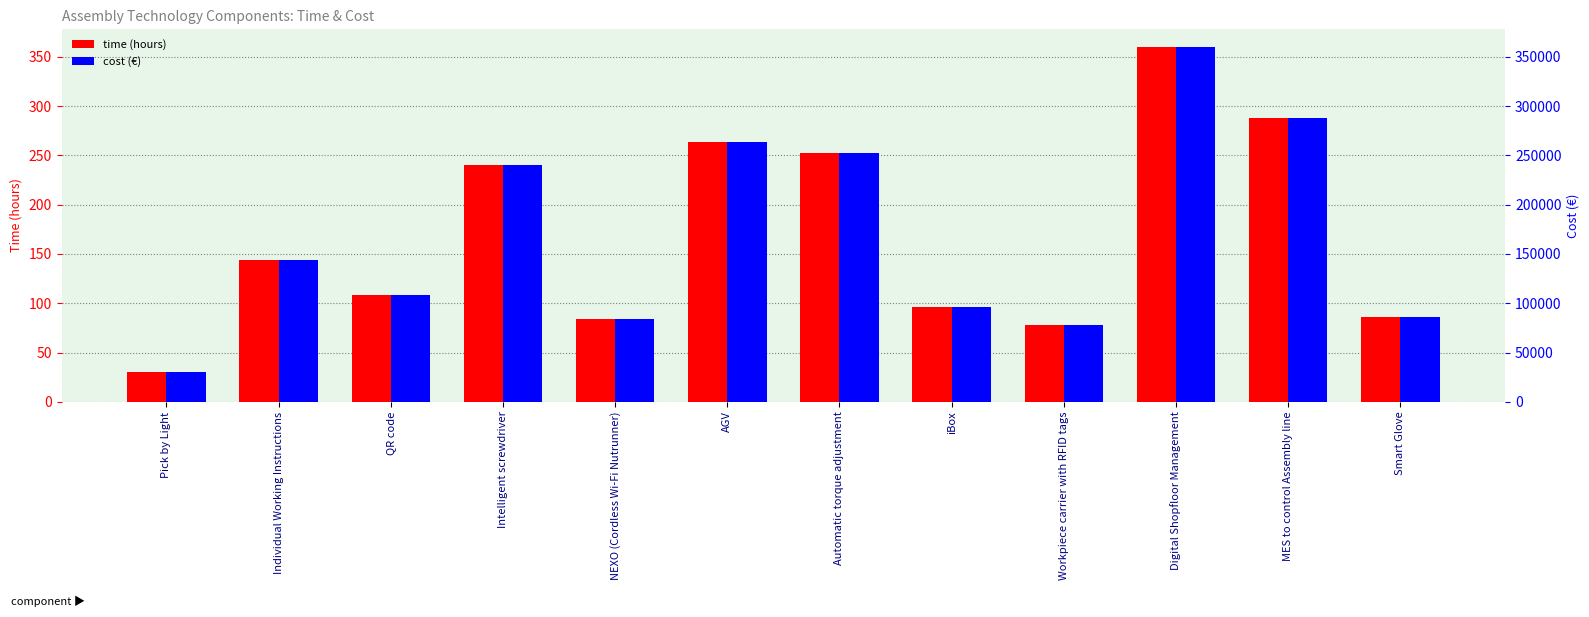

Reading left to right, list all the values displayed in this chart.

time (hours): 30	144	108	240	84	264	252	96	78	360	288	86
cost (€): 30000	144000	108000	240000	84000	264000	252000	96000	78000	360000	288000	86000